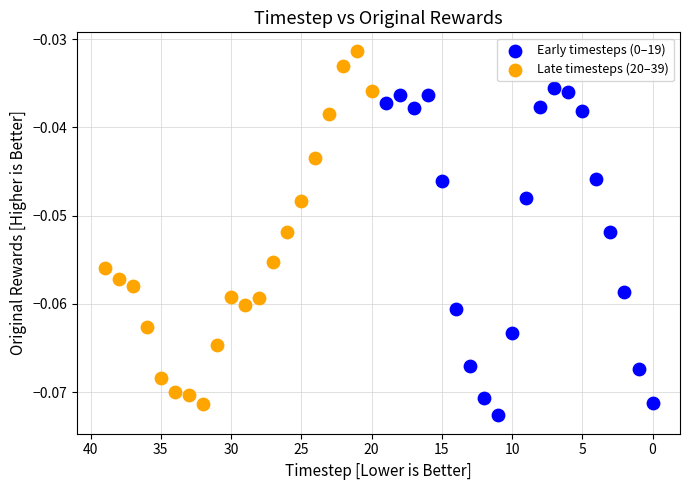

Which series reaches the maximum Y coordinate?

Late timesteps (20–39)